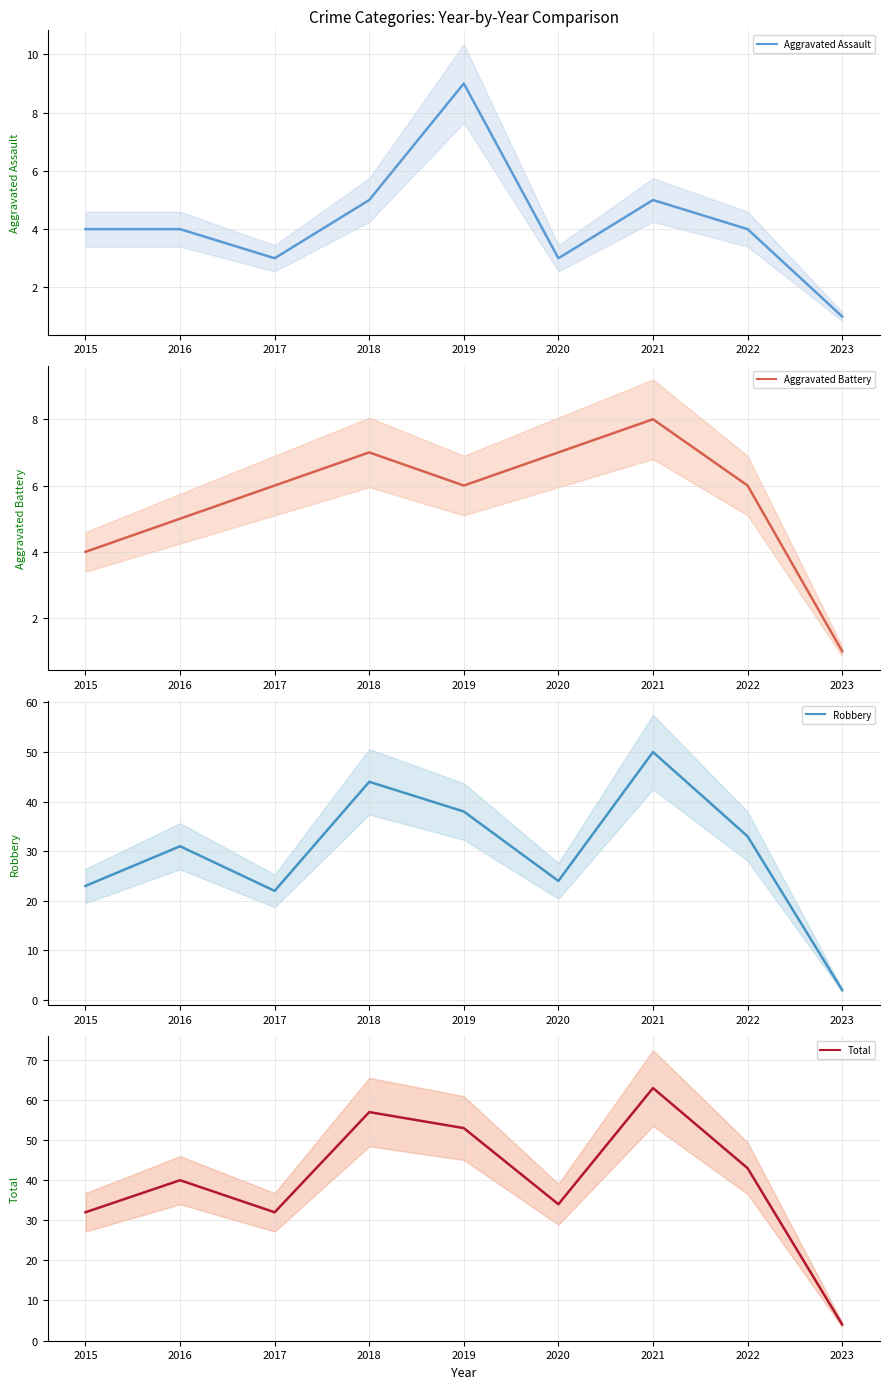

What is the difference between the maximum and minimum values in the Aggravated Assault series?

8